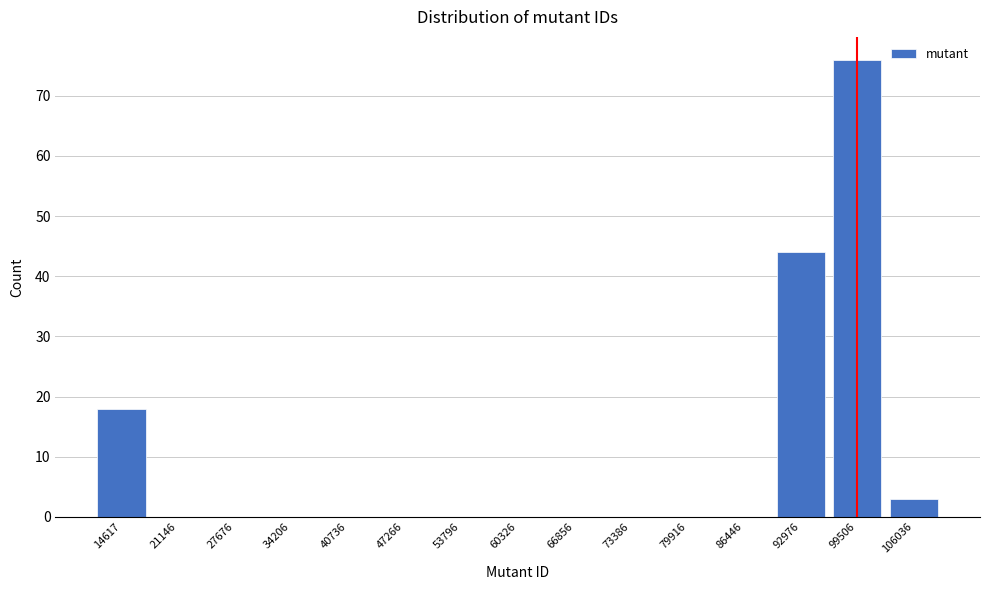

Reading left to right, extract all data points from this chart.

14617=18	21146=0	27676=0	34206=0	40736=0	47266=0	53796=0	60326=0	66856=0	73386=0	79916=0	86446=0	92976=44	99506=76	106036=3